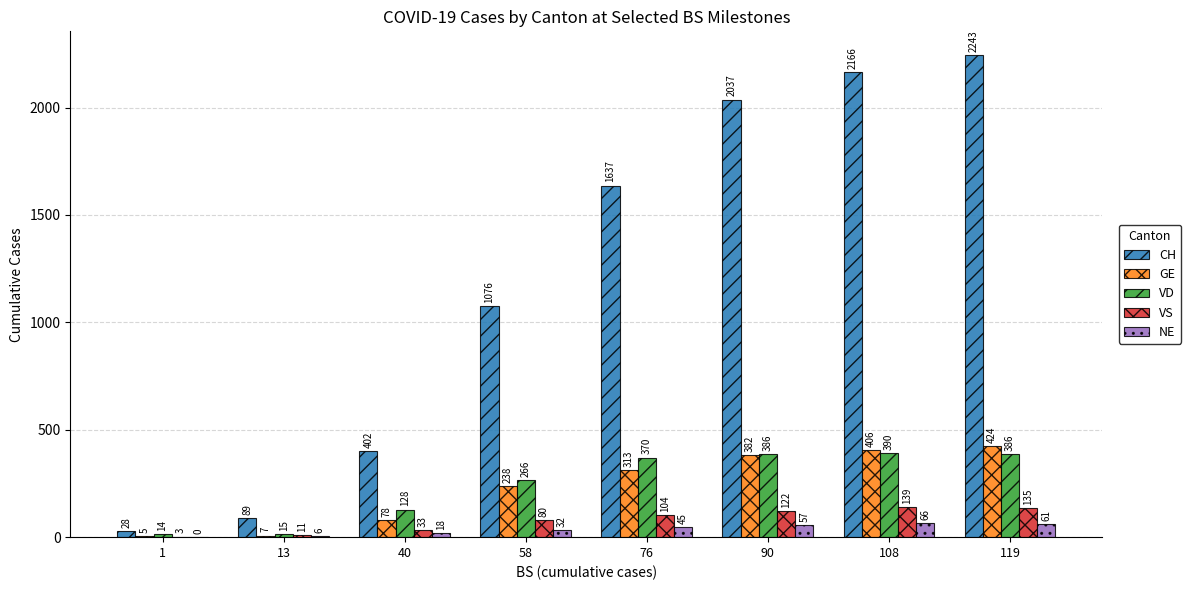

Is the value of CH at 1 greater than the value of GE at 1?

Yes